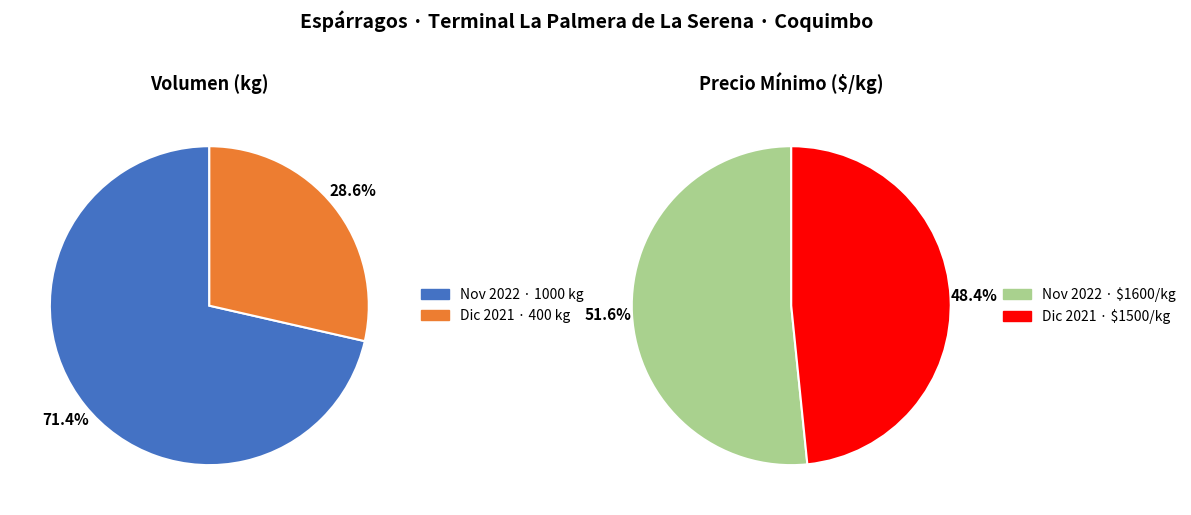

Which slice is the largest?

2022-11-10 (1000 kg)